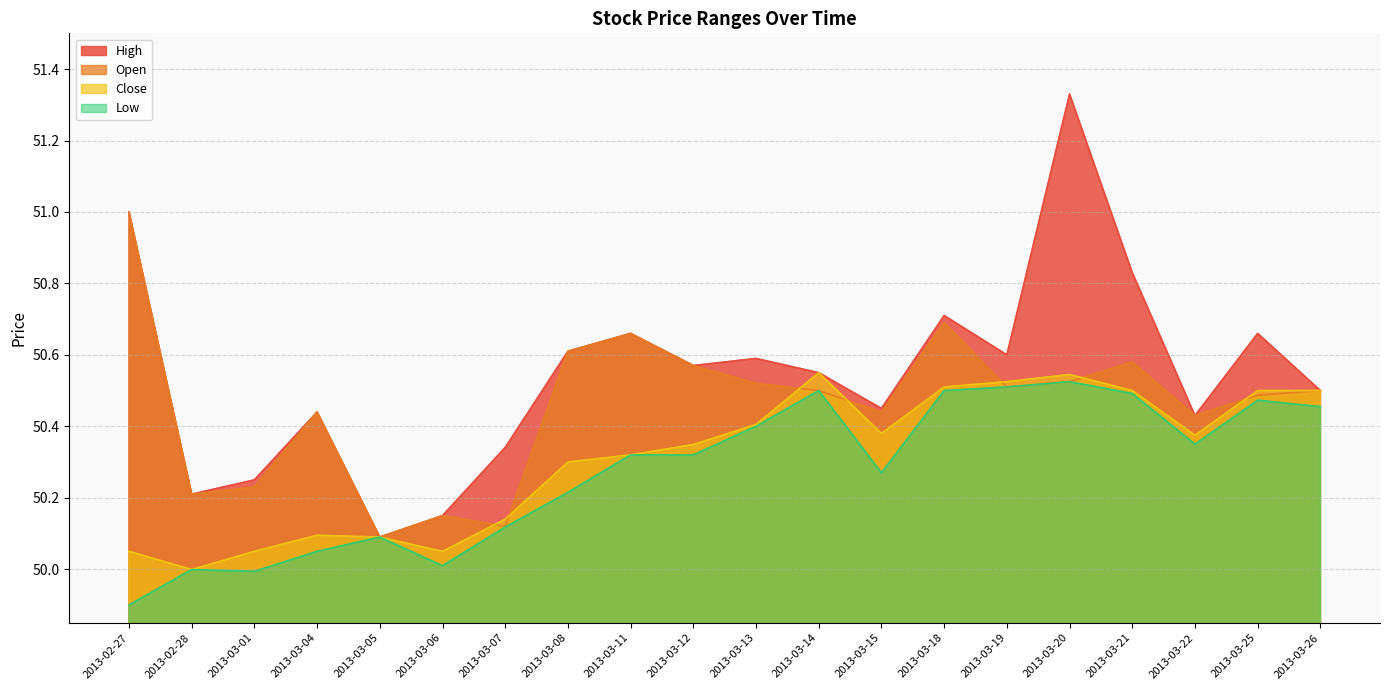

Which category has the lowest value in the Low series?

2013-02-27